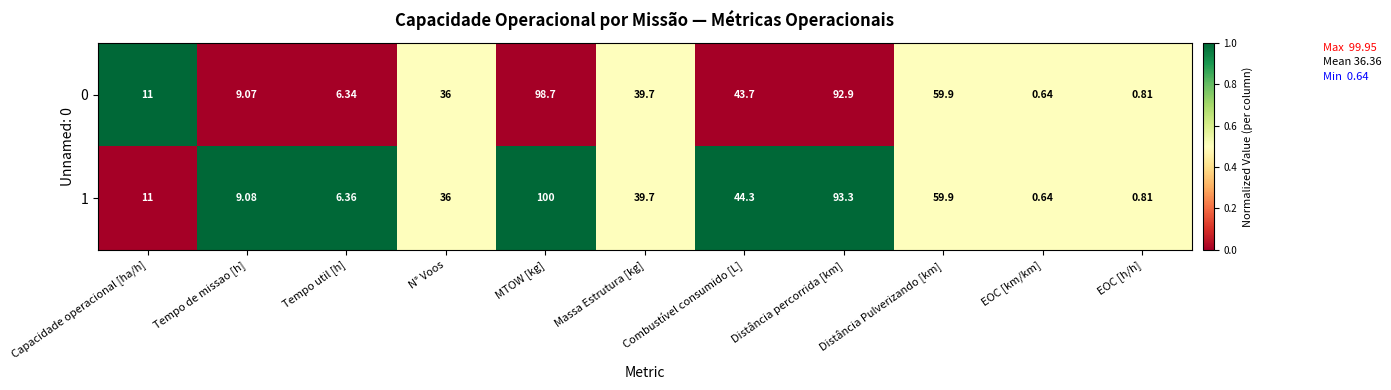

Is the value of 0 at Distância Pulverizando [km] greater than the value of 1 at N° Voos?

Yes